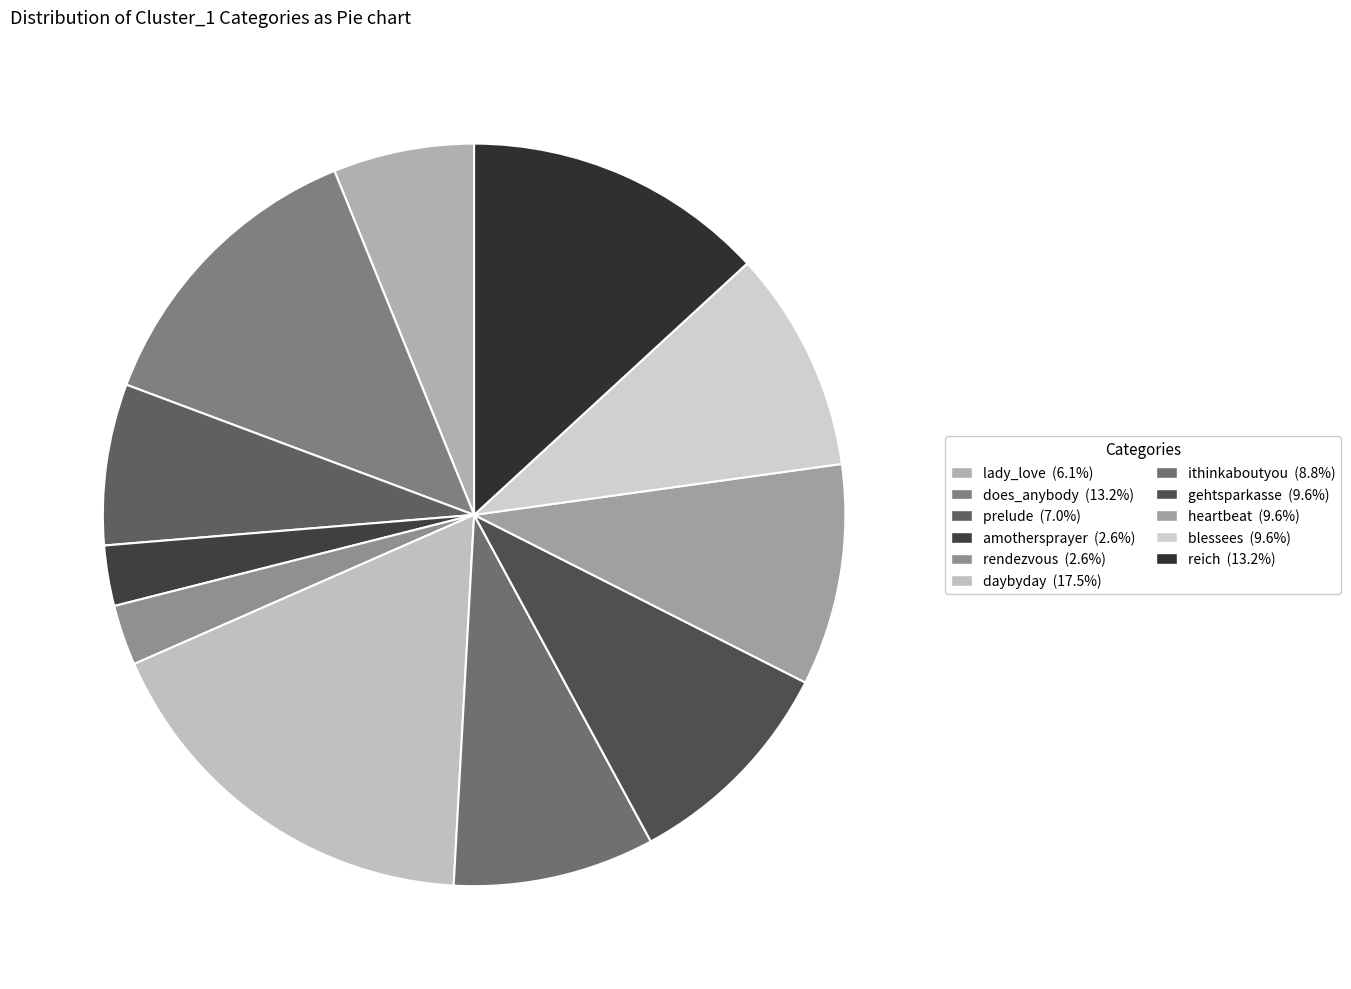

Rank the categories by value from highest to lowest.

daybyday, does_anybody, reich, gehtsparkasse, heartbeat, blessees, ithinkaboutyou, prelude, lady_love, amothersprayer, rendezvous